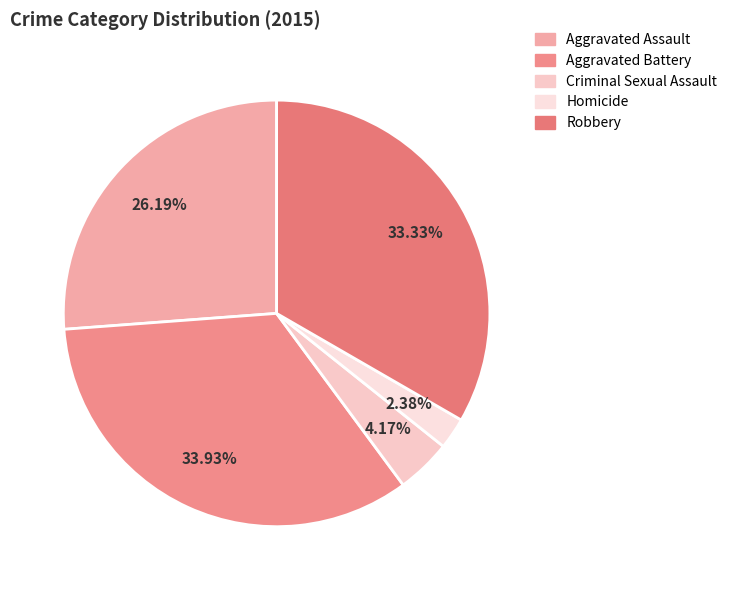

Do Robbery and Criminal Sexual Assault together represent more than half of the pie?

No